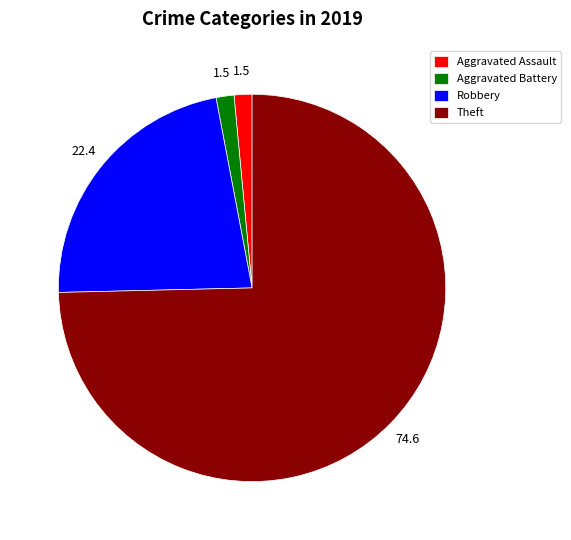

Which slice represents more than half of the pie?

Theft